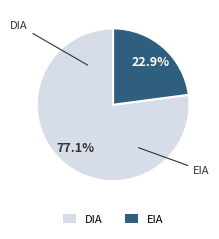

What is the majority slice?

DIA